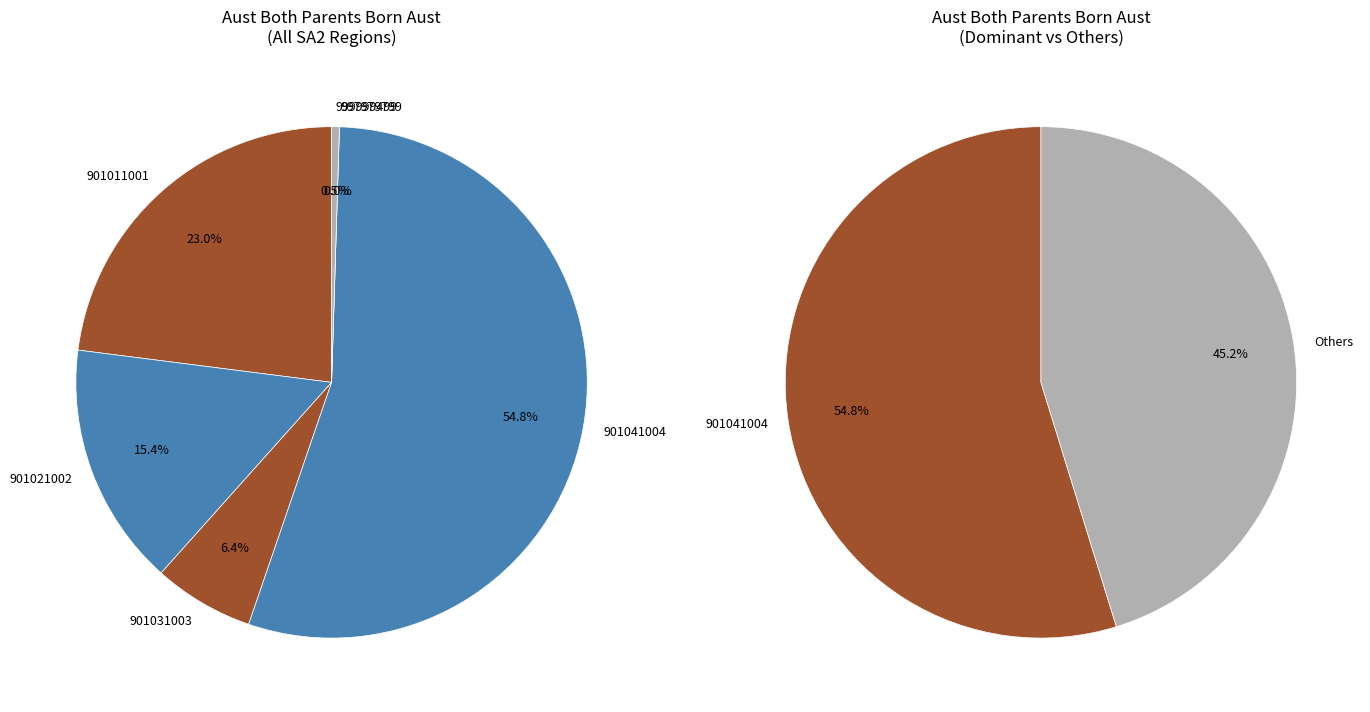

Which category has the biggest portion of the pie?

901041004